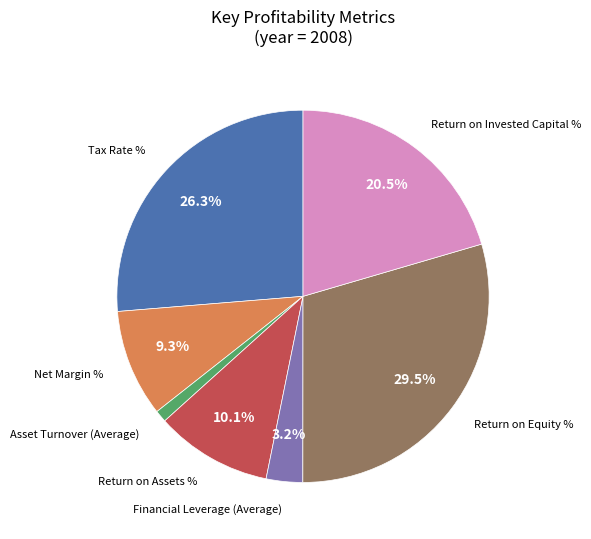

To the nearest percent, what is the average slice percentage?

14%